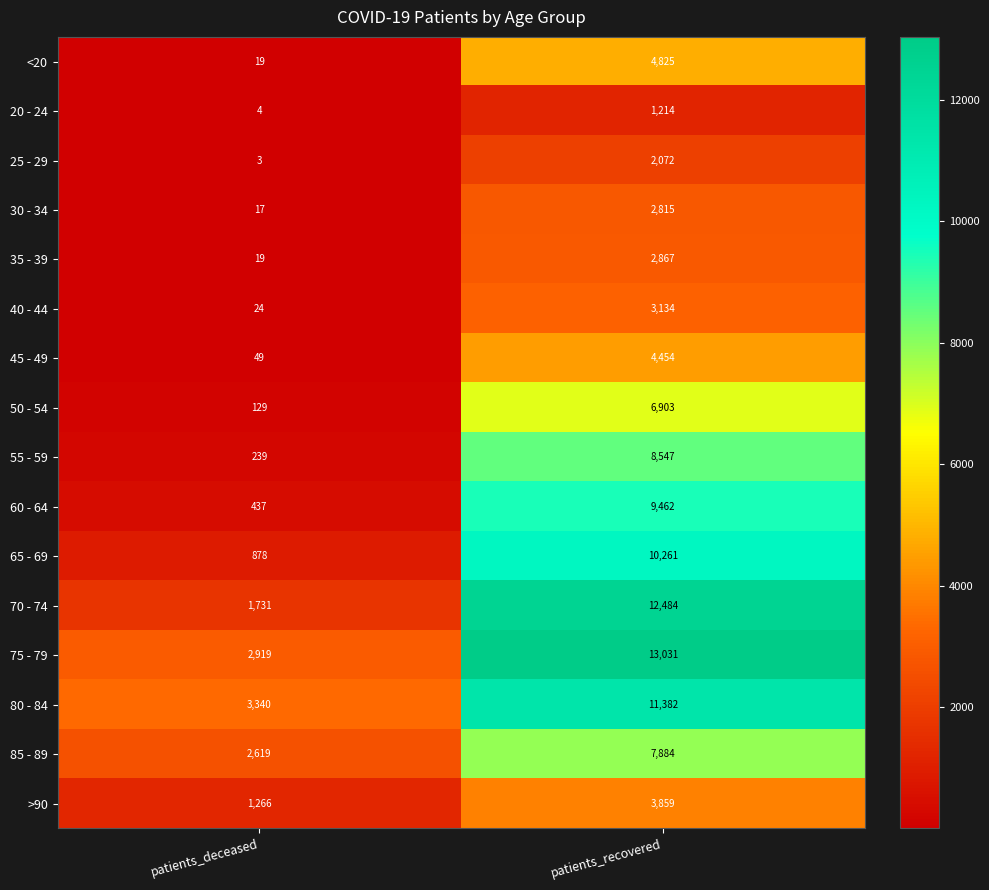

List the series in order of their peak value, highest first.

75 - 79, 70 - 74, 80 - 84, 65 - 69, 60 - 64, 55 - 59, 85 - 89, 50 - 54, <20, 45 - 49, >90, 40 - 44, 35 - 39, 30 - 34, 25 - 29, 20 - 24